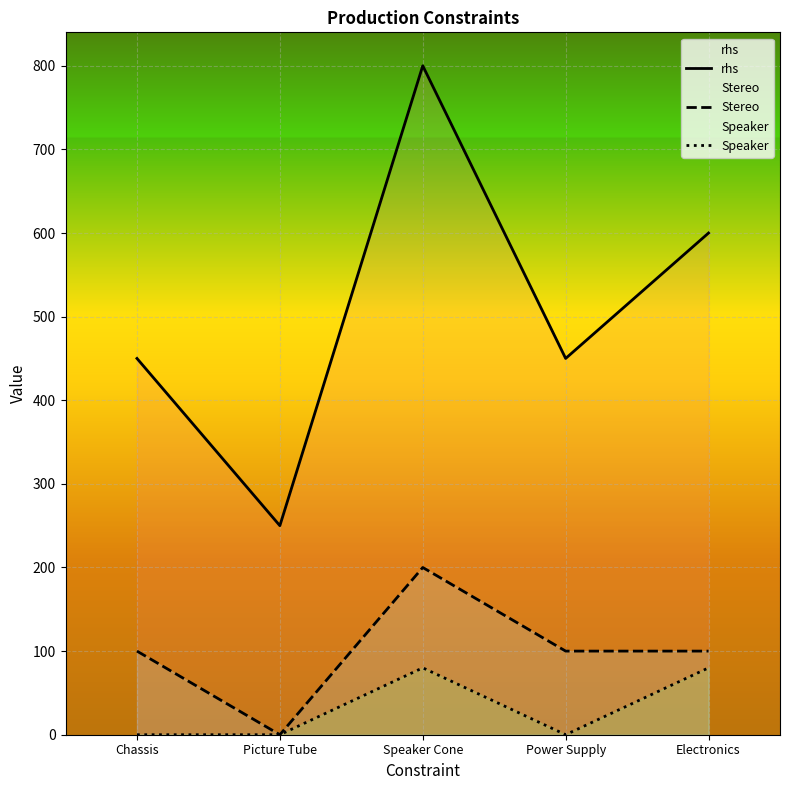

Does the chart display data point markers on the line(s)?

No